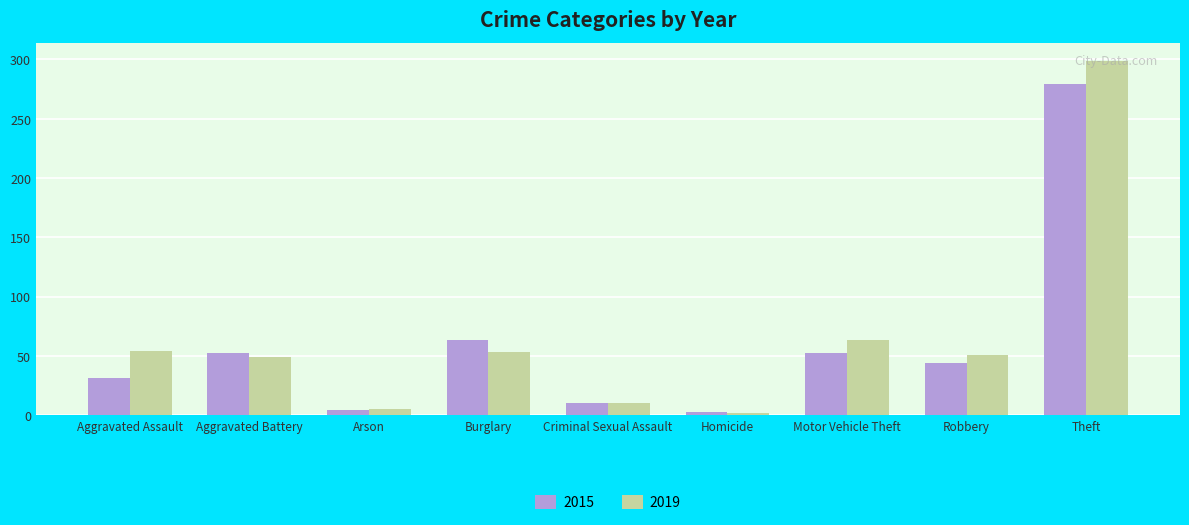

Which series has the widest spread of values?

2019